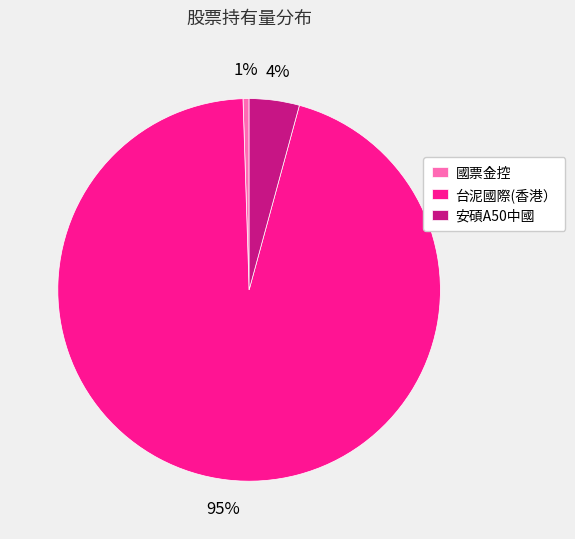

What is the majority slice?

台泥國際(香港）